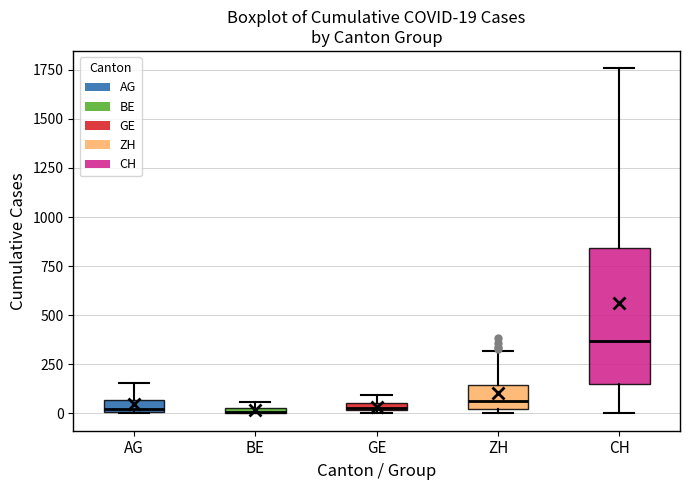

Comparing the boxes themselves (not the whiskers), which one is the tallest?

CH